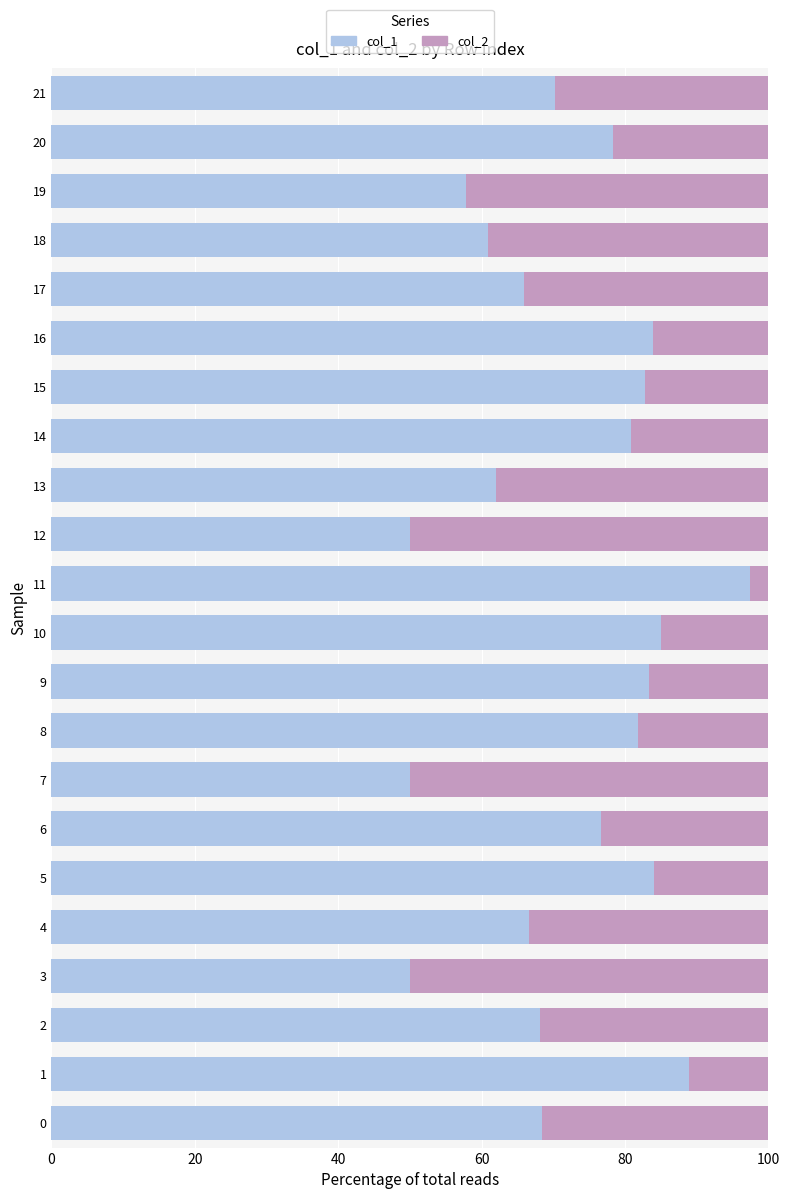

Which category has the highest value in the col_1 series?

11